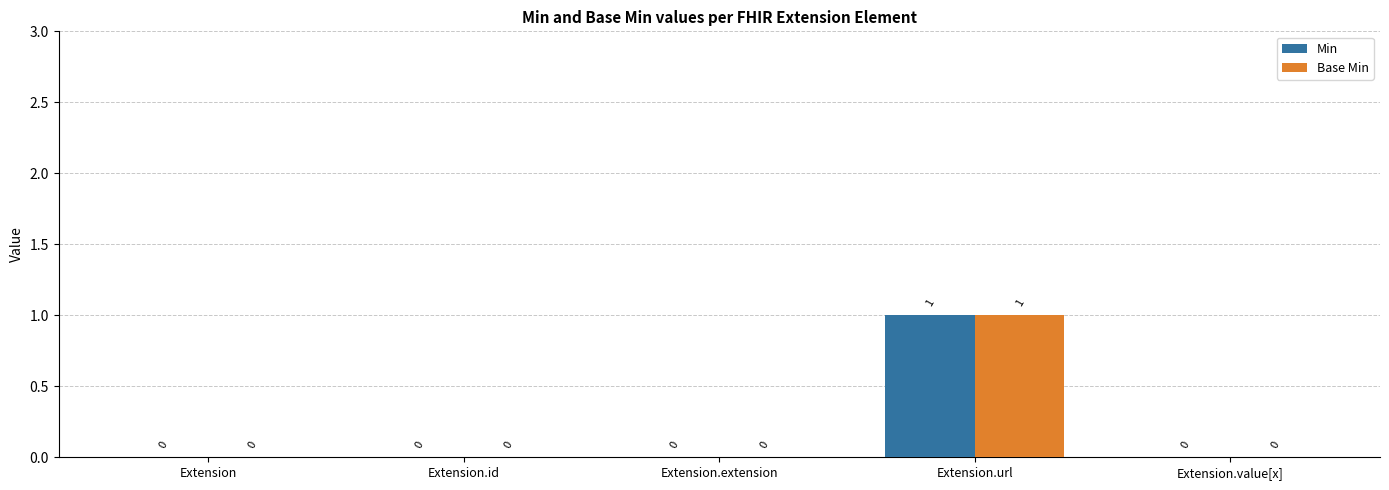

Count the Base Min values in the range 0 to 1.

5